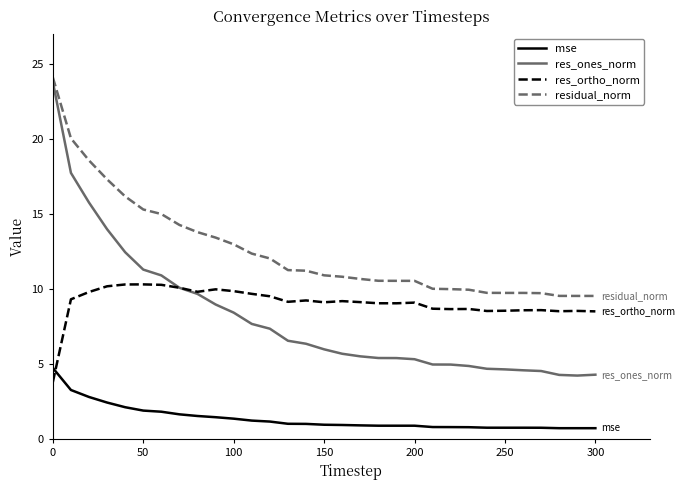

True or false: res_ortho_norm and mse intersect in this chart.

True